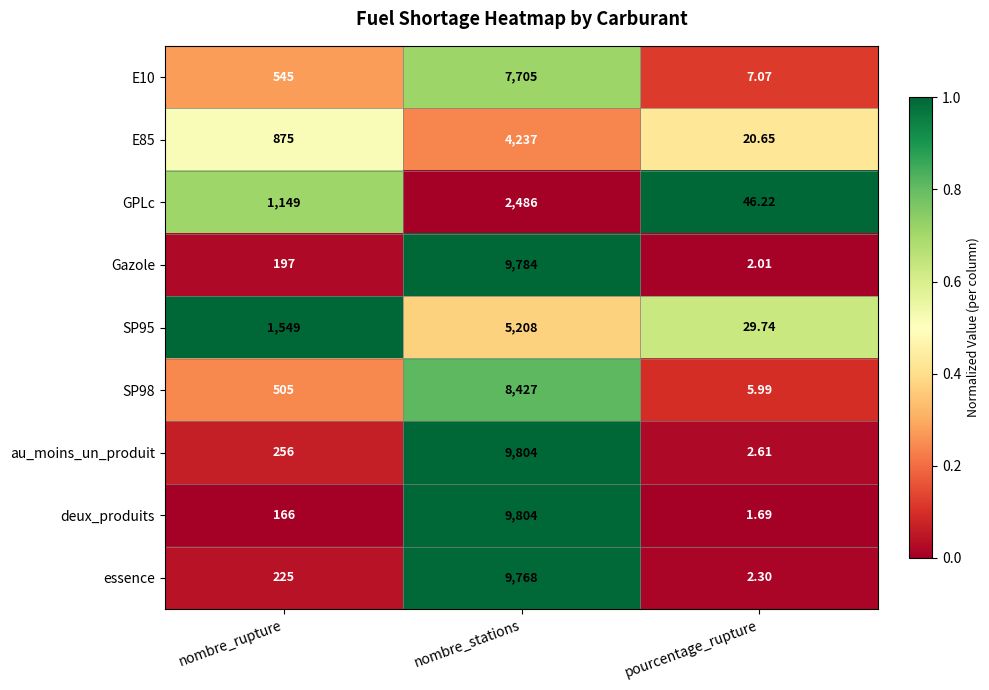

Which series has the largest total across all categories?

au_moins_un_produit